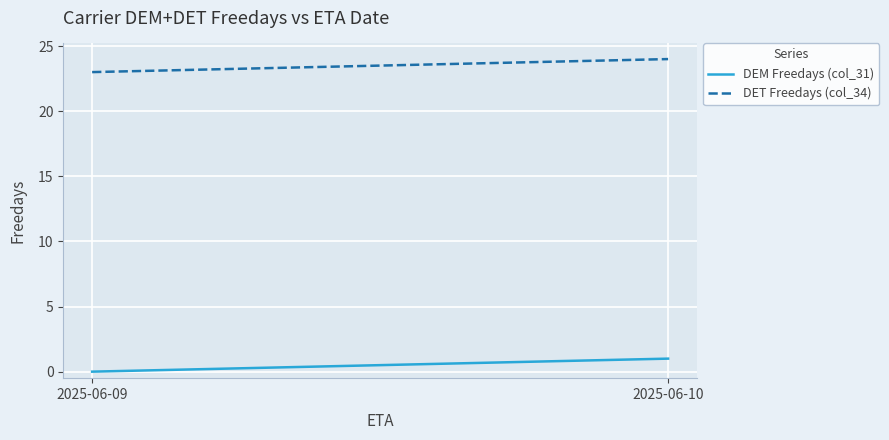

What is the greatest value displayed?

24